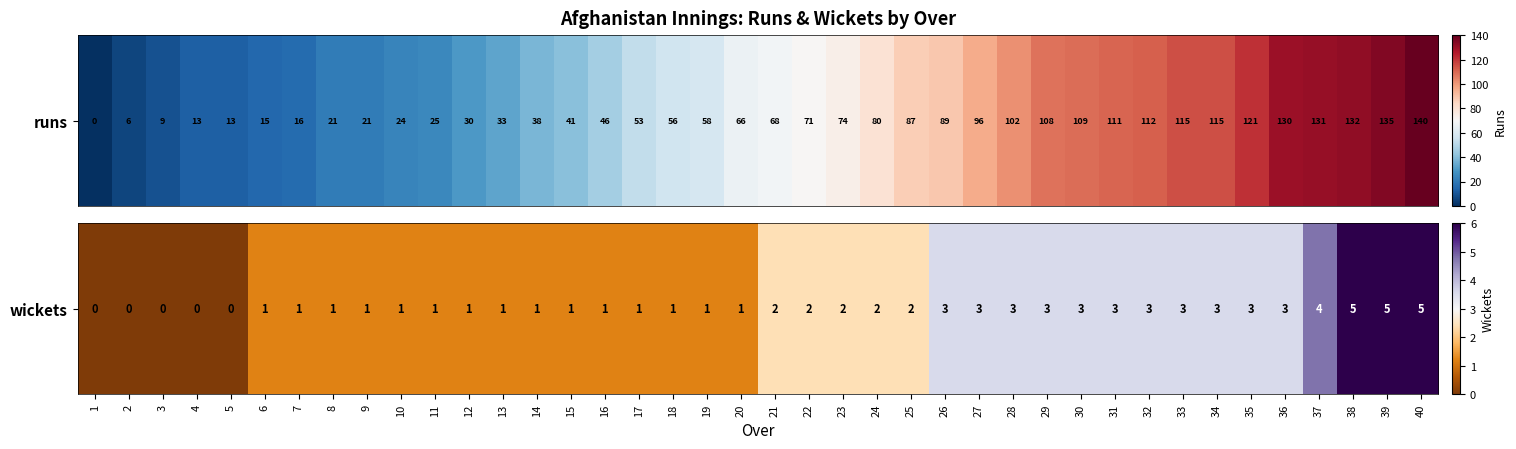

What is the sum of the values at 10 and 13?

0.4